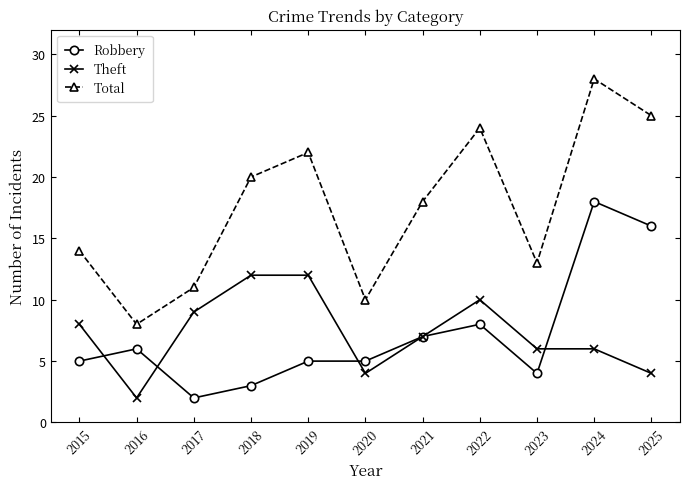

What is the spread (max minus min) of values at 2019?

17